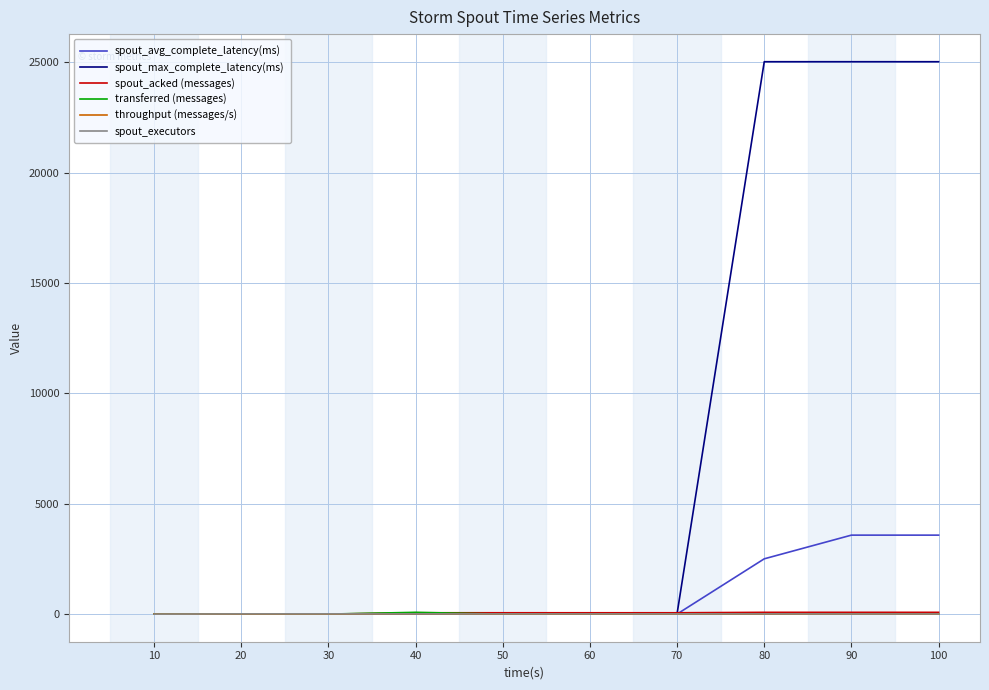

What is the maximum value shown in the chart?

25027.0